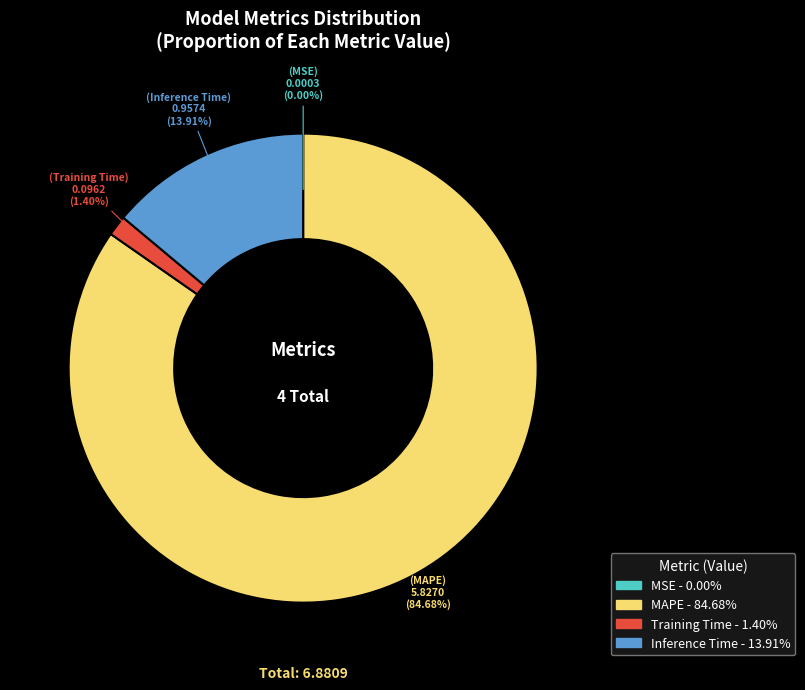

To the nearest percent, what is the combined percentage of MAPE and Training Time?

86%